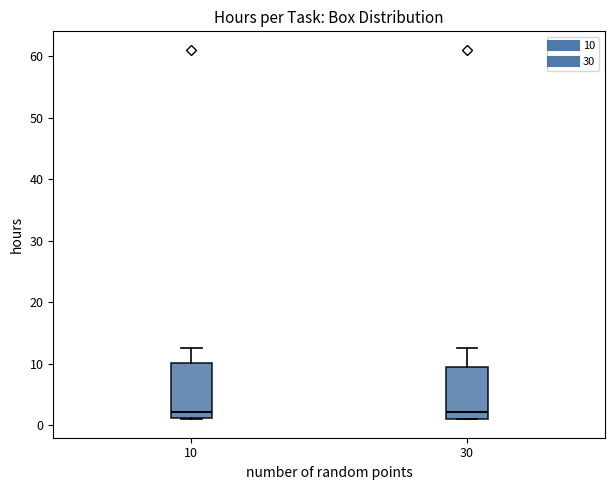

Reading left to right, read every box against the y-axis: the position of its median line, the range the box covers, and the ends of its whiskers. The values are not printed on the chart, so give them approximately, as read against the axis.

10: median 2, box 1 to 10, whiskers 1 to 13
30: median 2, box 1 to 9, whiskers 1 to 13